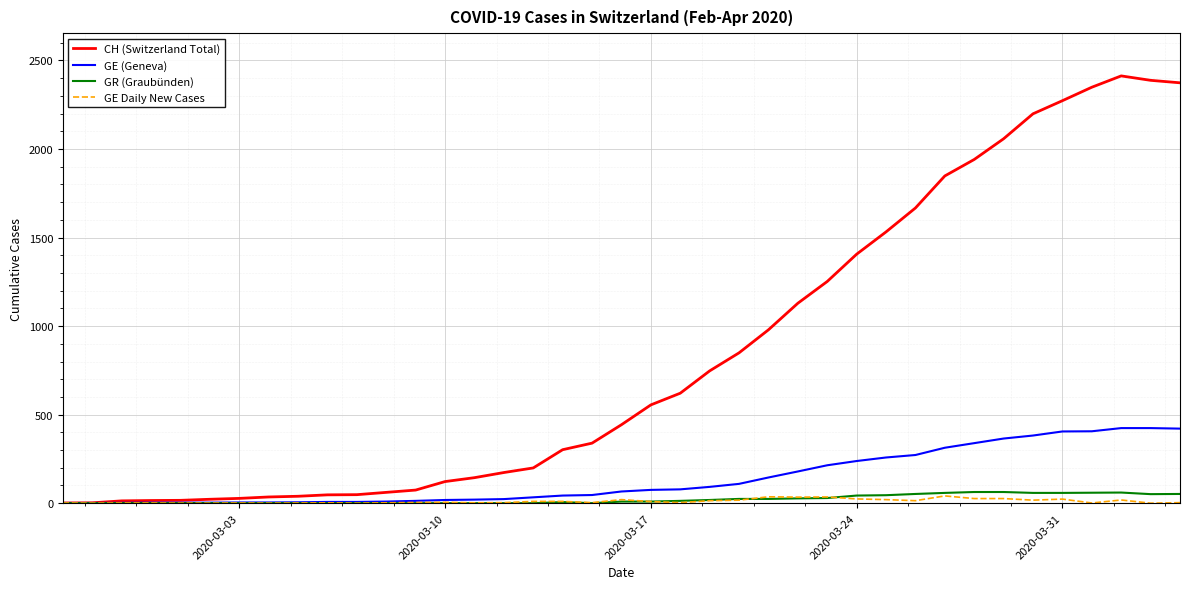

Which series has the largest total across all categories?

CH (Switzerland Total)